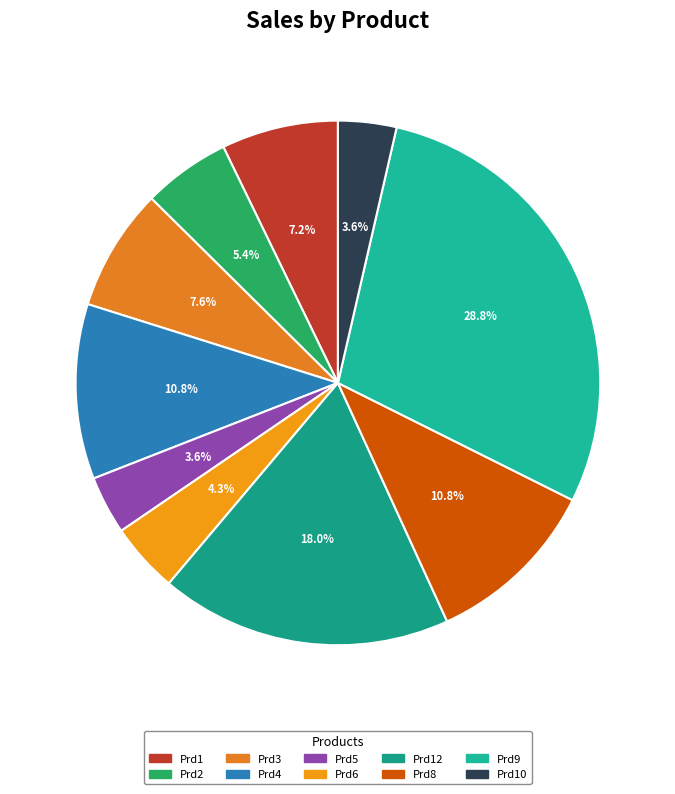

Count the number of slices in the pie.

10